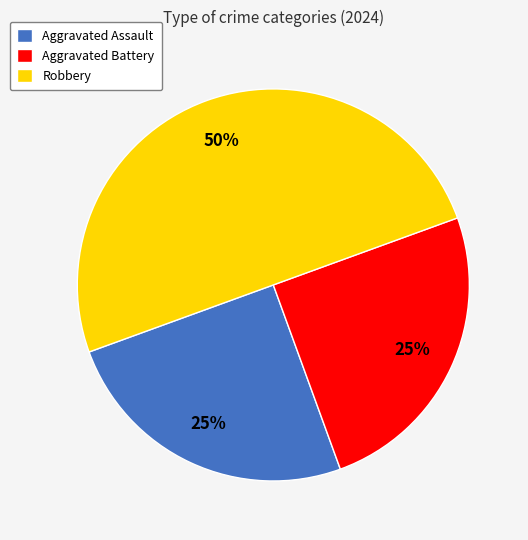

What percentage is the Aggravated Battery slice, to the nearest percent?

25%